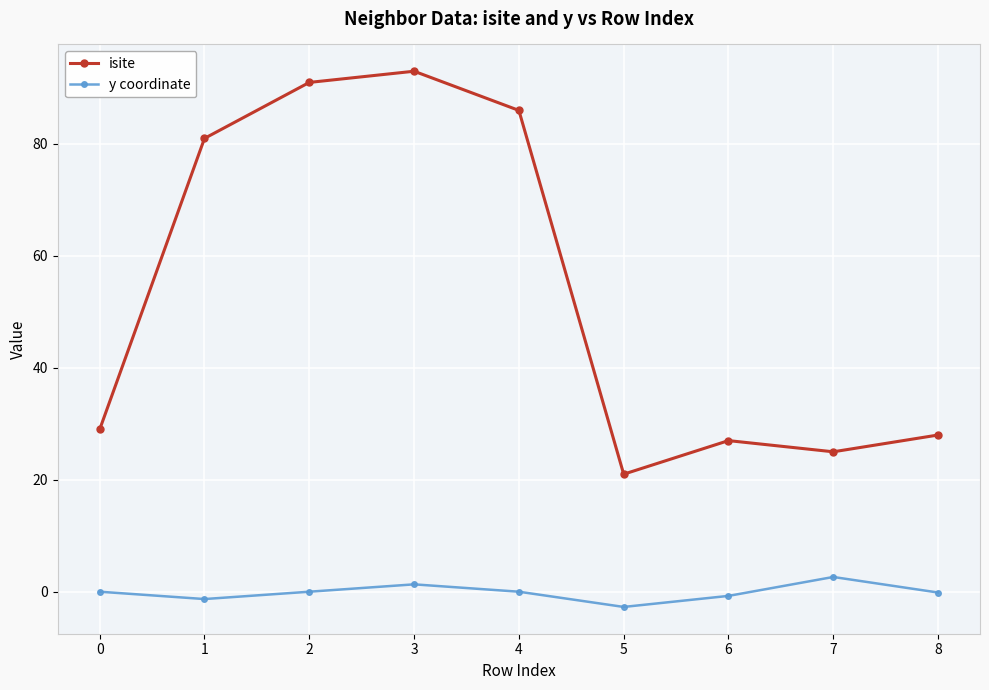

What is the difference between the isite values at 4 and 2?

5.0